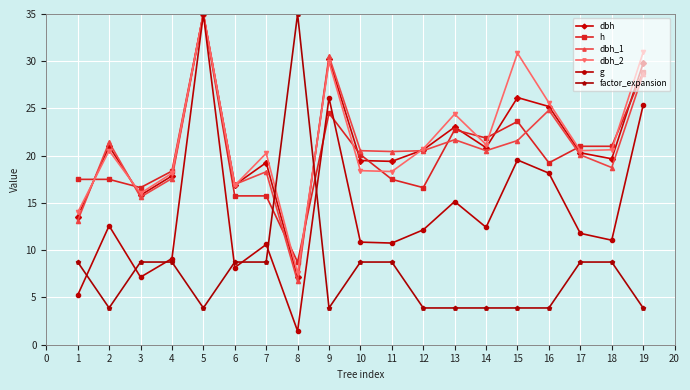

Where is the first local maximum for dbh?

2